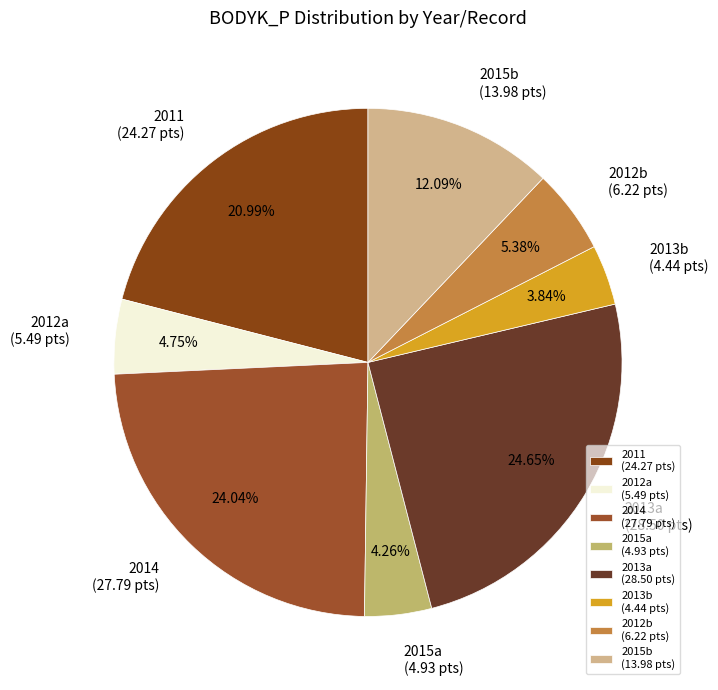

Do 2015b (13.98 pts) and 2013a (28.50 pts) together represent more than half of the pie?

No